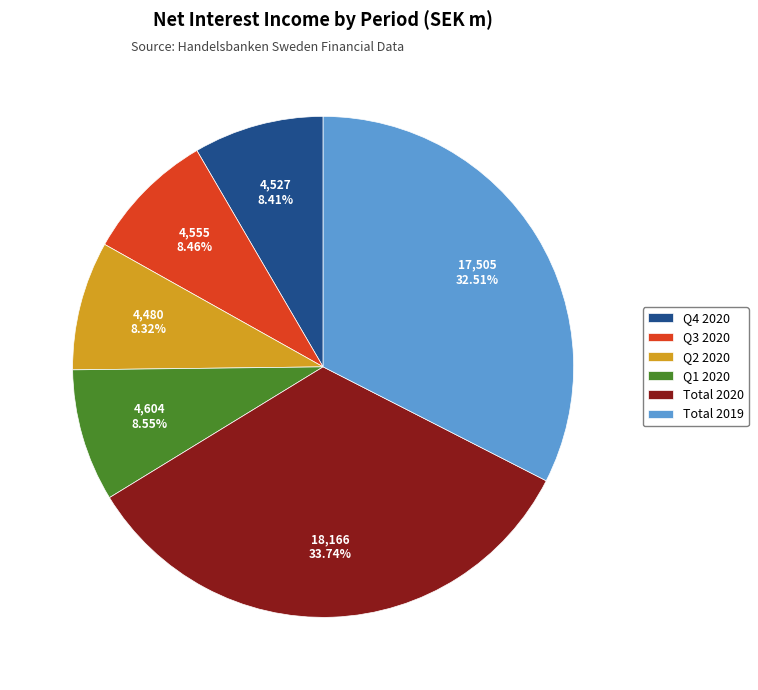

The Q4 2020 slice represents 13% of the pie. True or false?

False